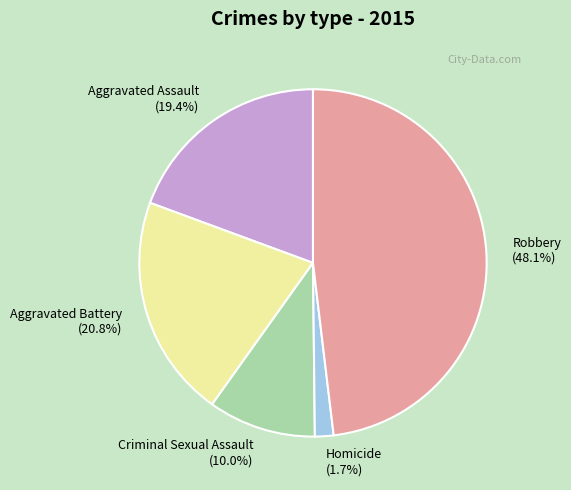

Which has a higher value, Homicide or Robbery?

Robbery